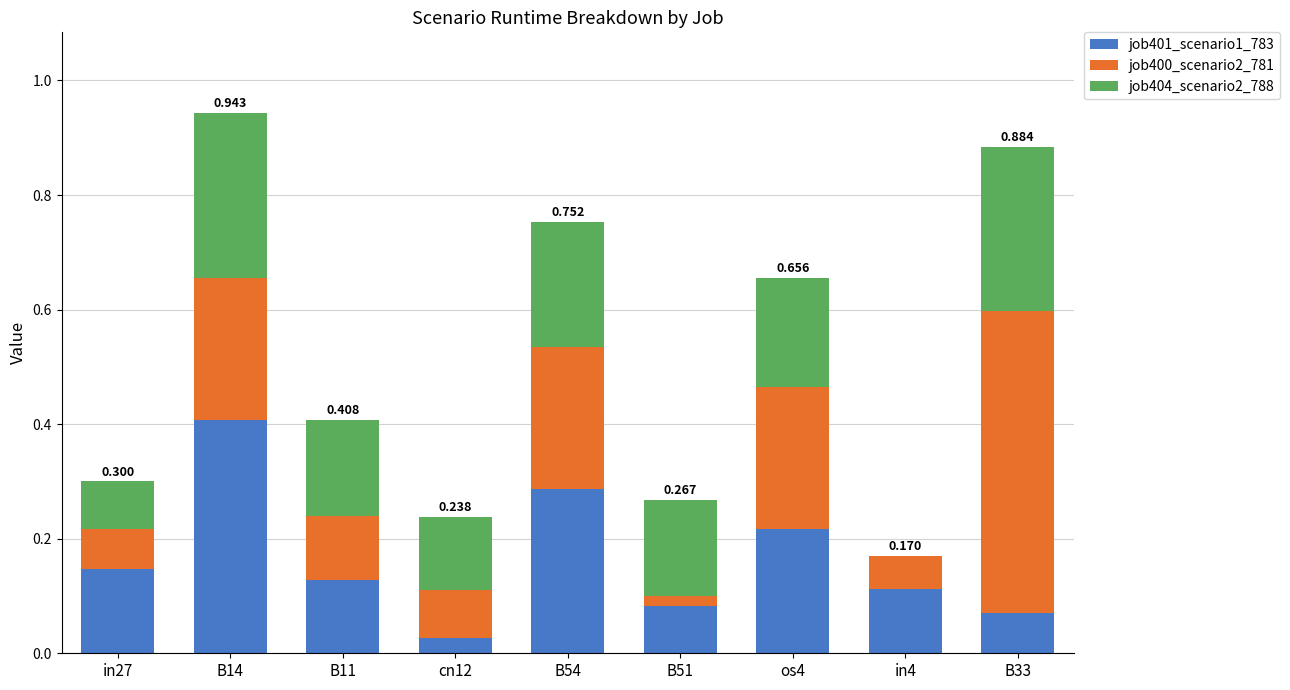

What are all the series names shown in the legend?

job401_scenario1_783, job400_scenario2_781, job404_scenario2_788